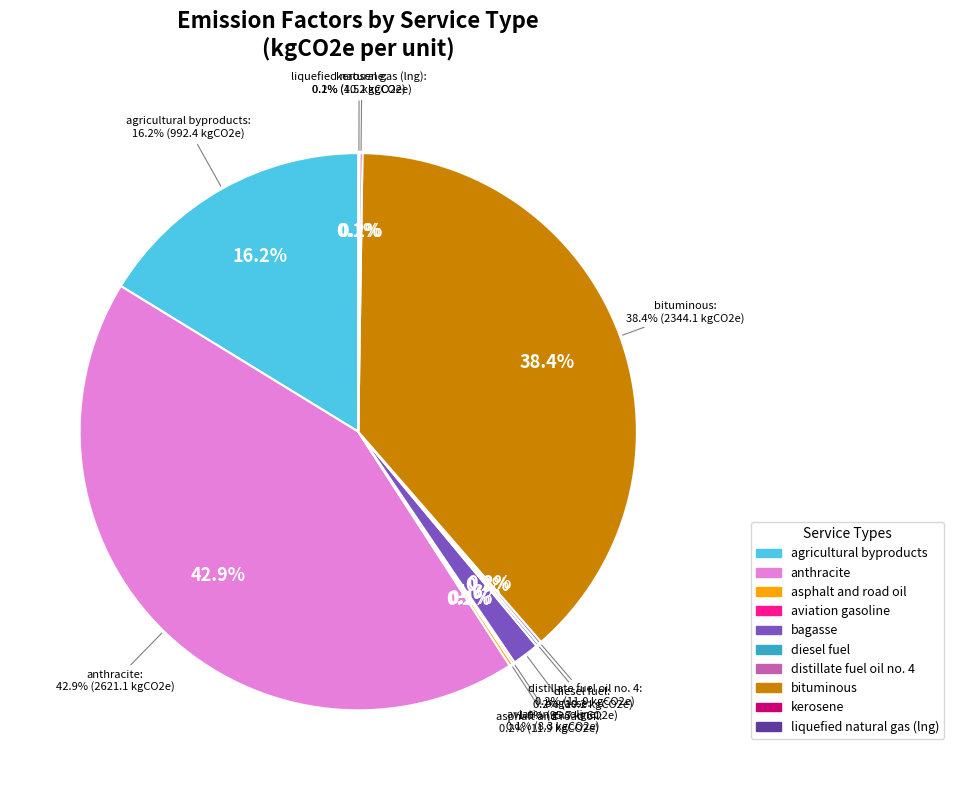

Does bagasse represent more than half of the total?

No